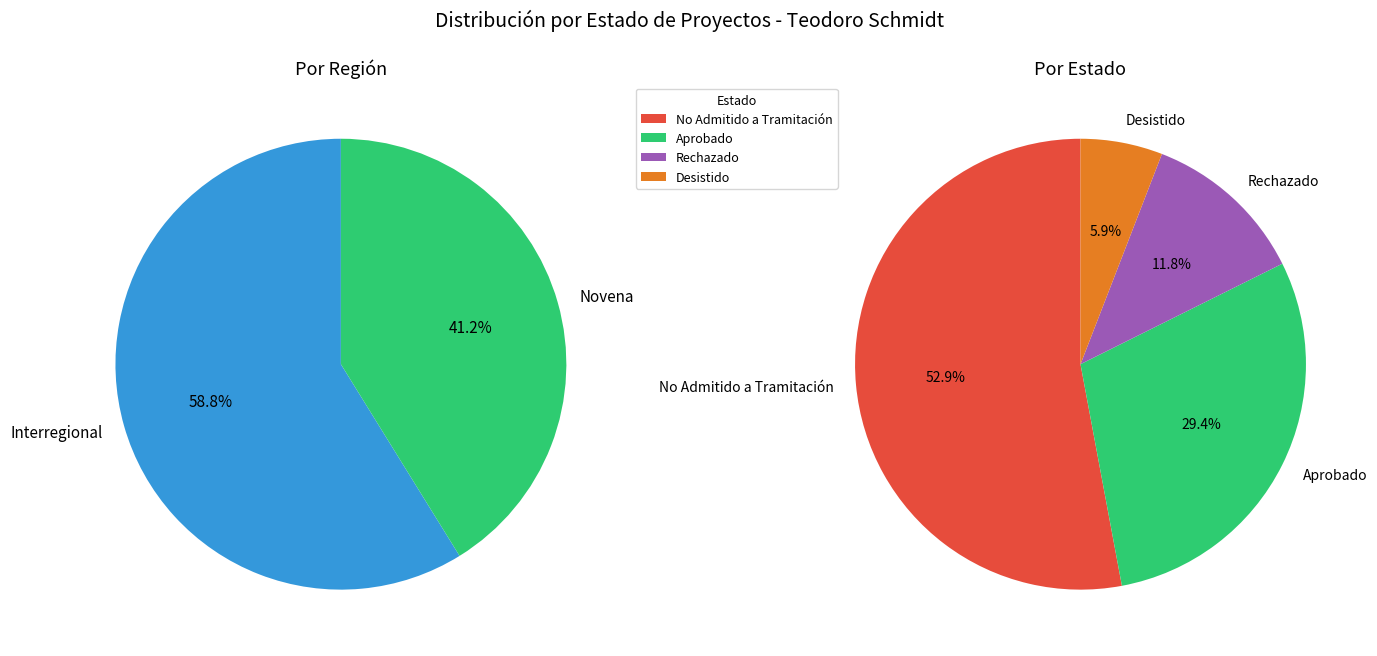

The Aprobado slice represents 21% of the pie. True or false?

False